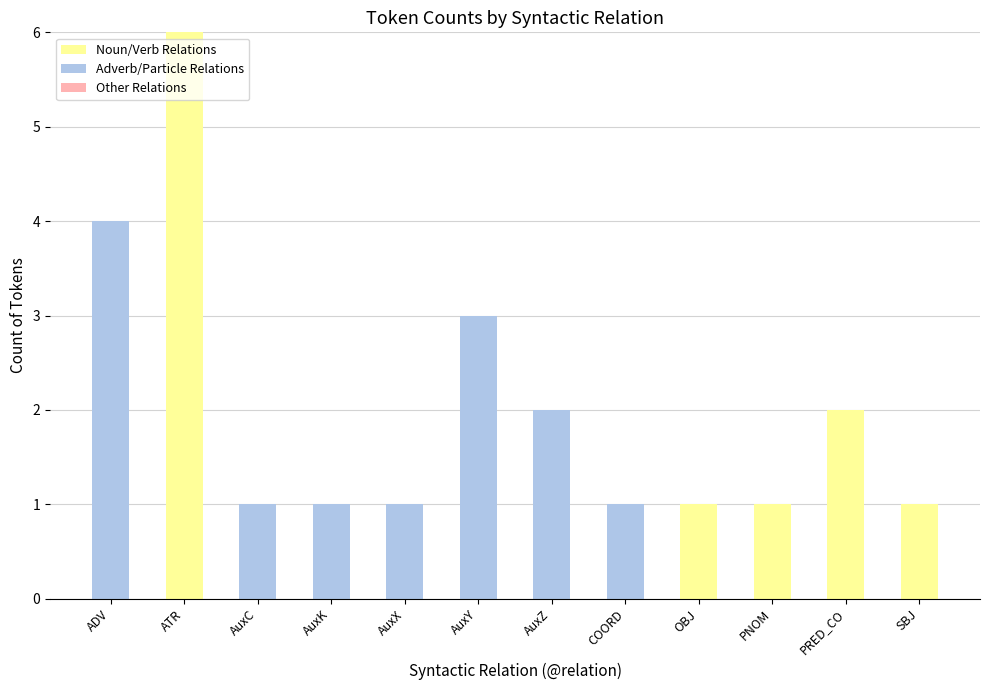

True or false: Noun/Verb Relations has a value of 3 at AuxX.

False